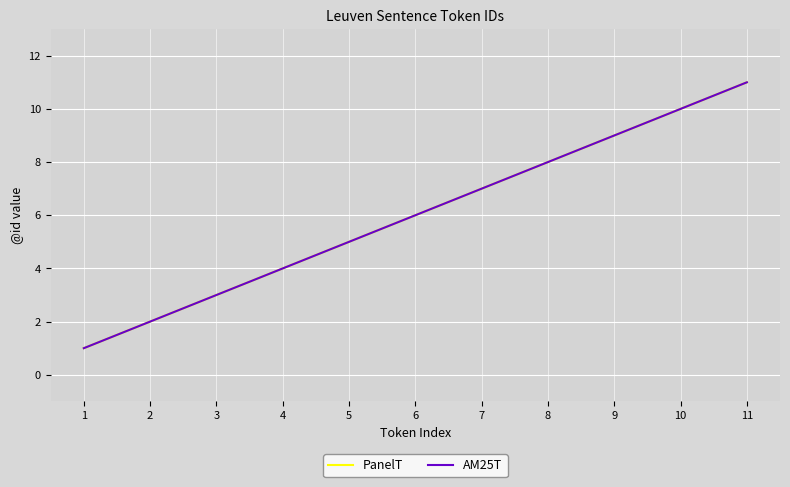

Between 1 and 3, which series saw the biggest shift?

PanelT